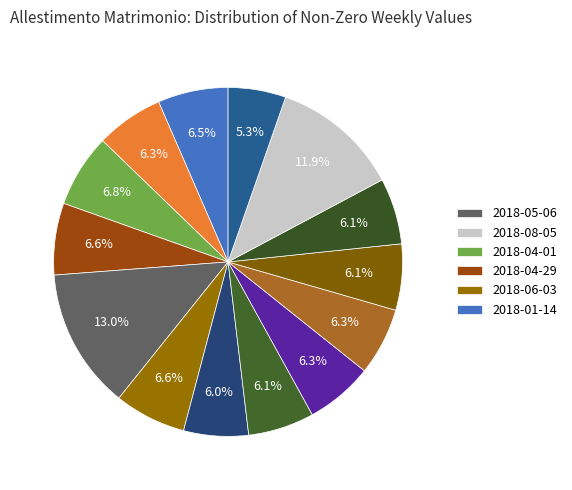

How many slices are in this pie chart?

14